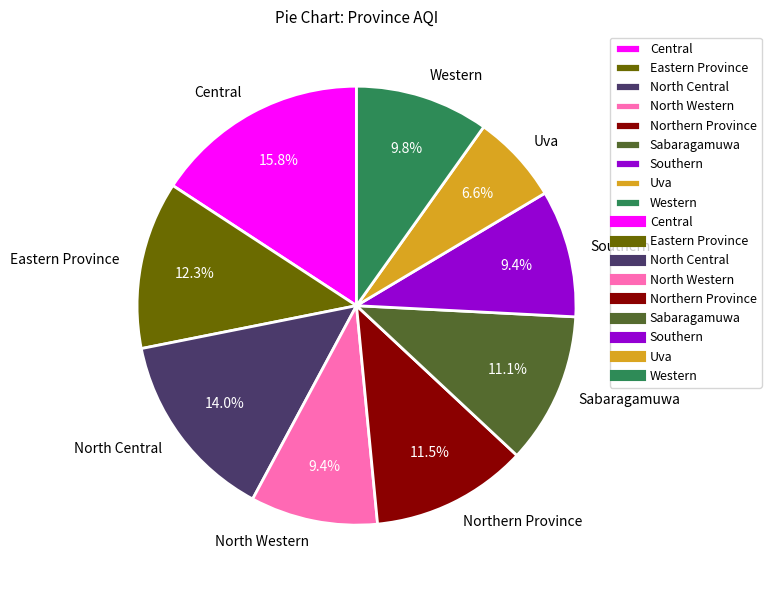

To the nearest percent, what portion does Uva represent?

7%